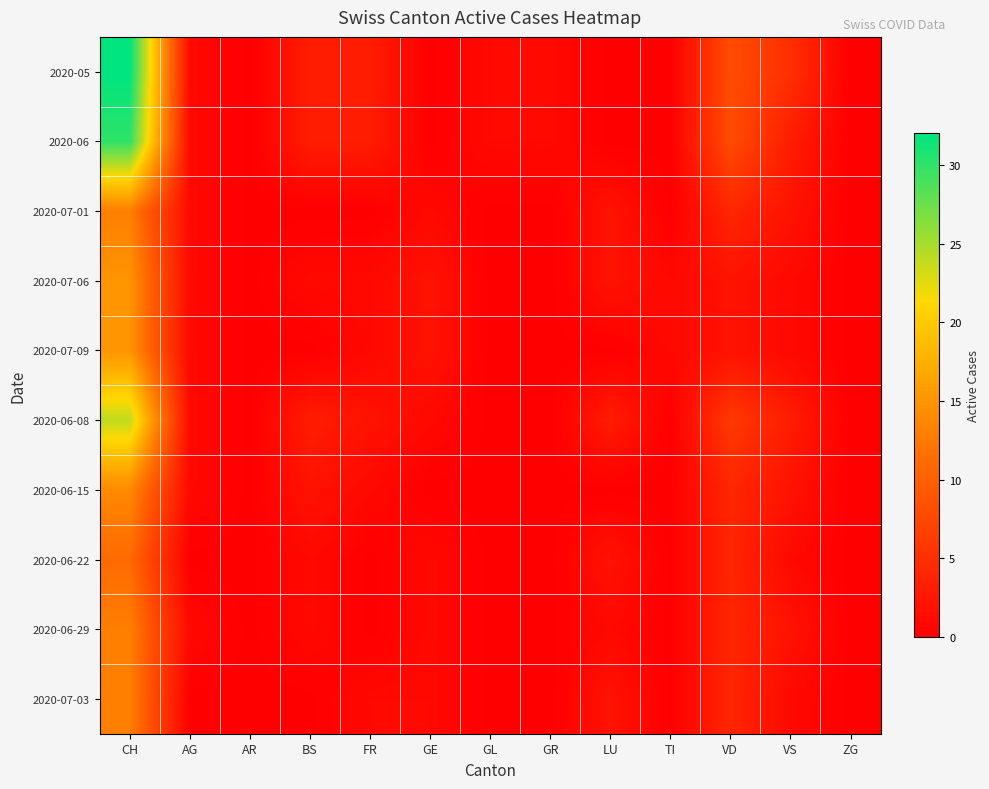

Which series has the largest total across all categories?

2020-05